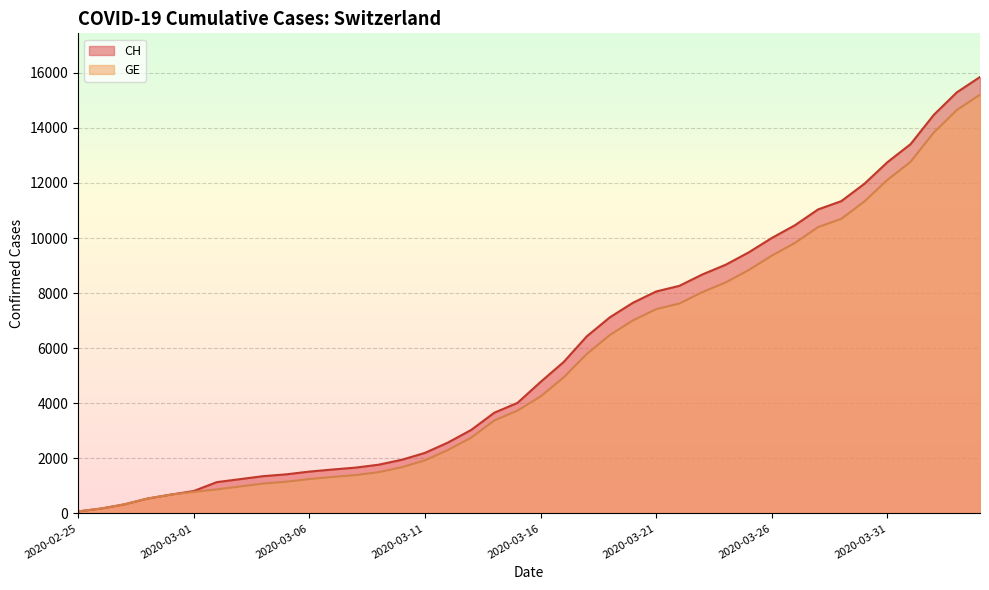

What is the value of the GE point at the 38th from the left?

13831